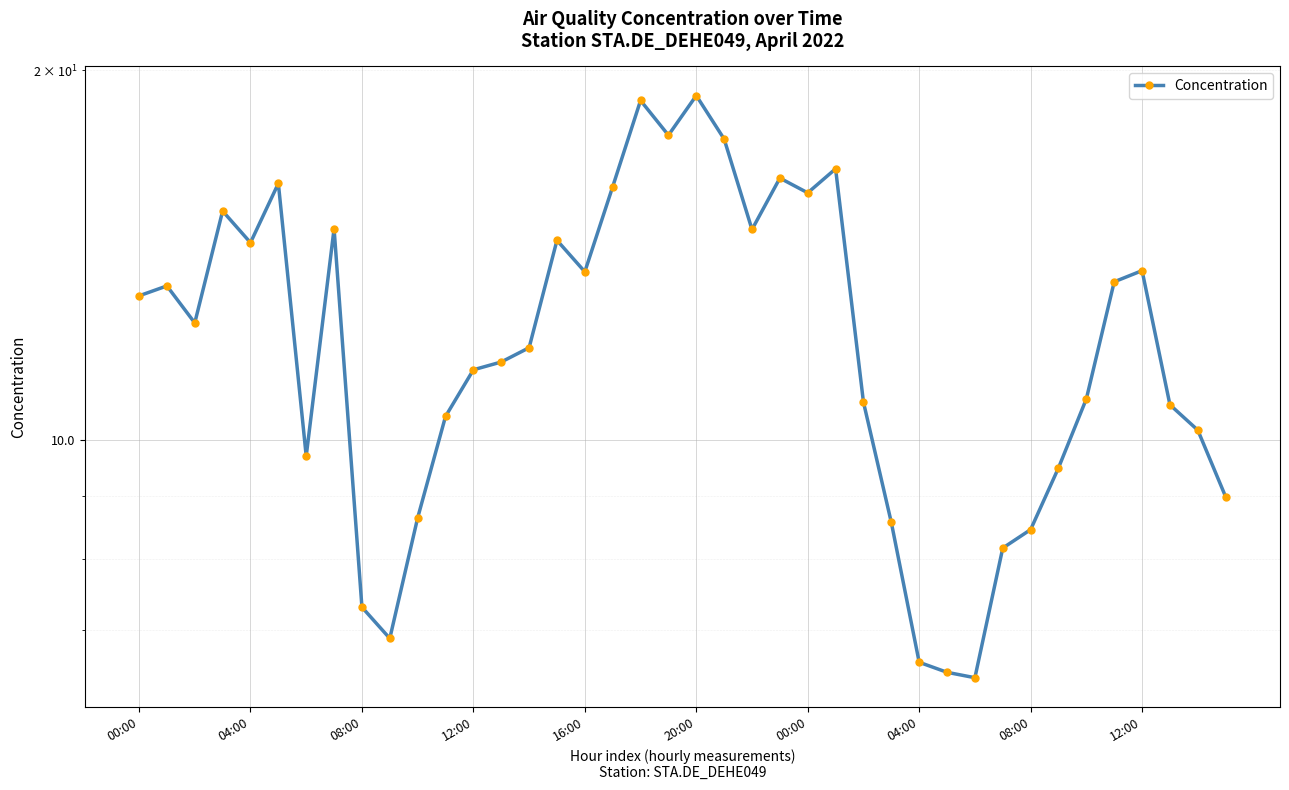

What is the approximate value at 04:00?

6.6